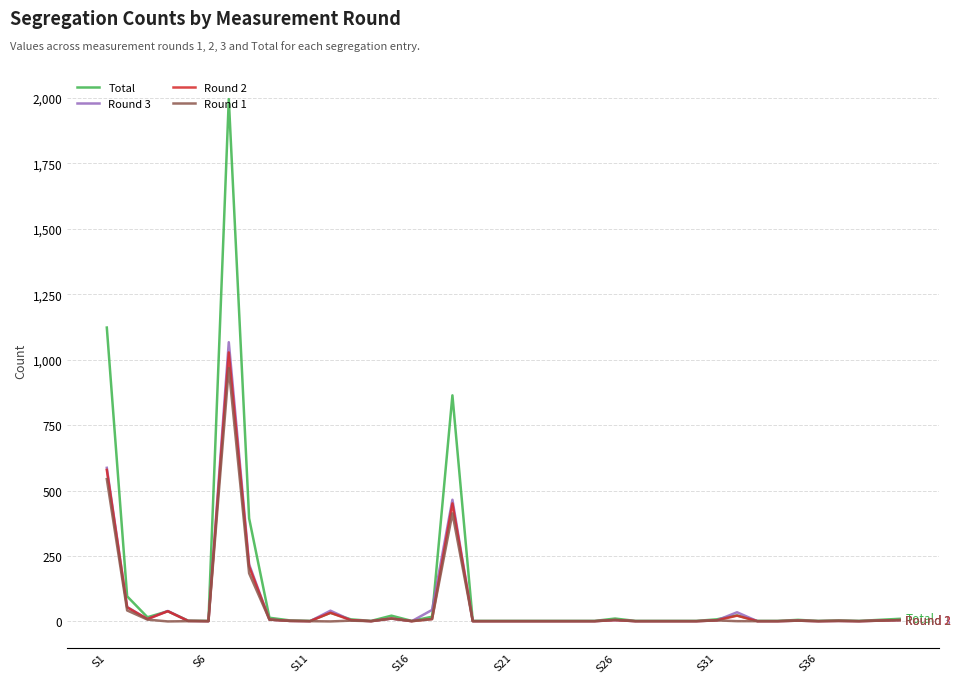

What is the maximum value for Total?

1996